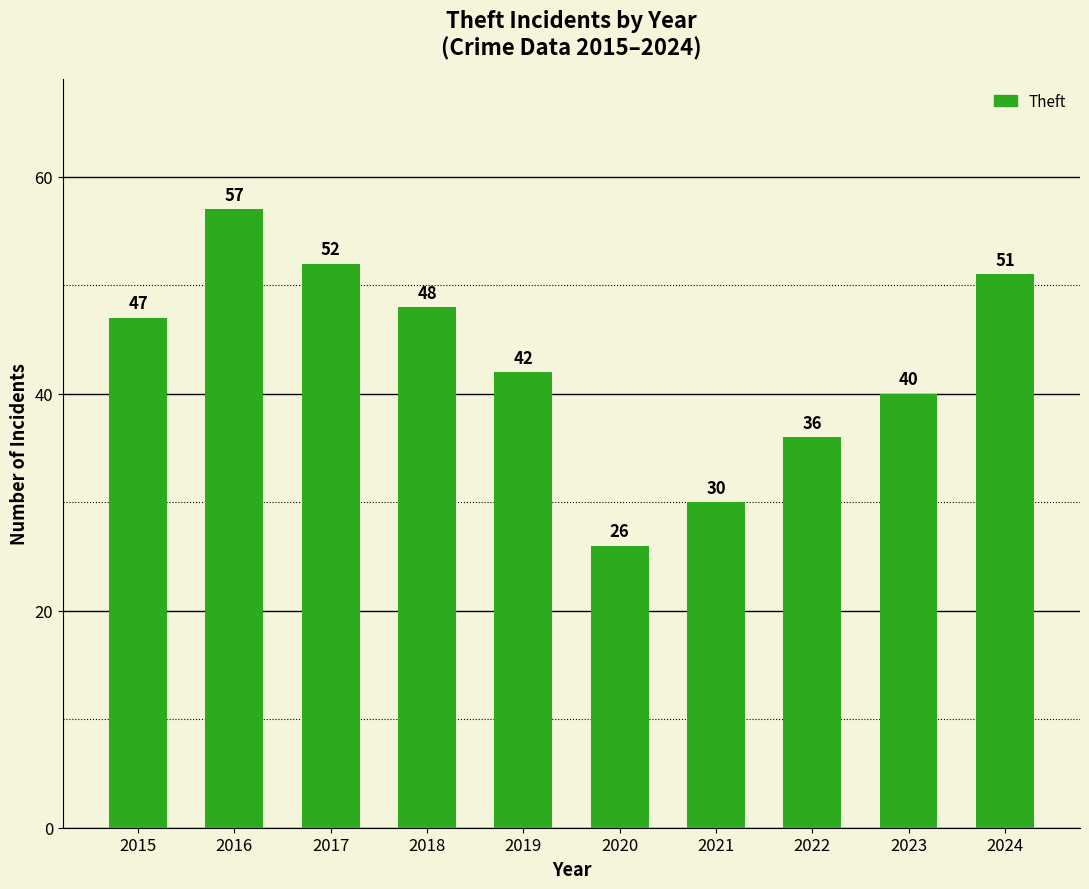

List the labels in order of value, largest first.

2016, 2017, 2024, 2018, 2015, 2019, 2023, 2022, 2021, 2020